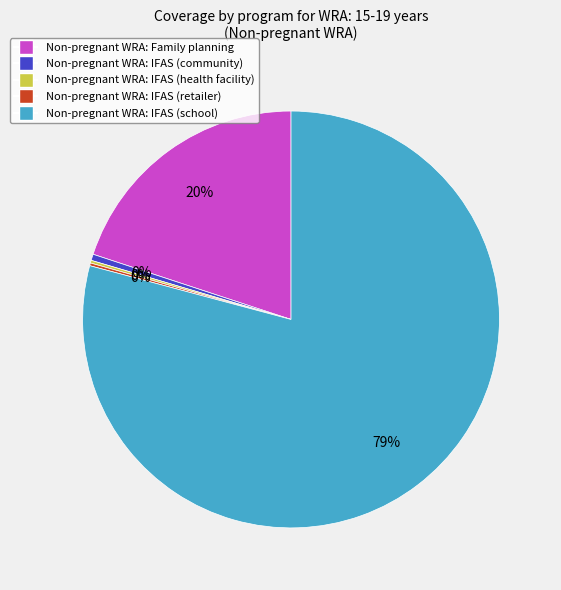

To the nearest percent, what is the average slice percentage?

20%